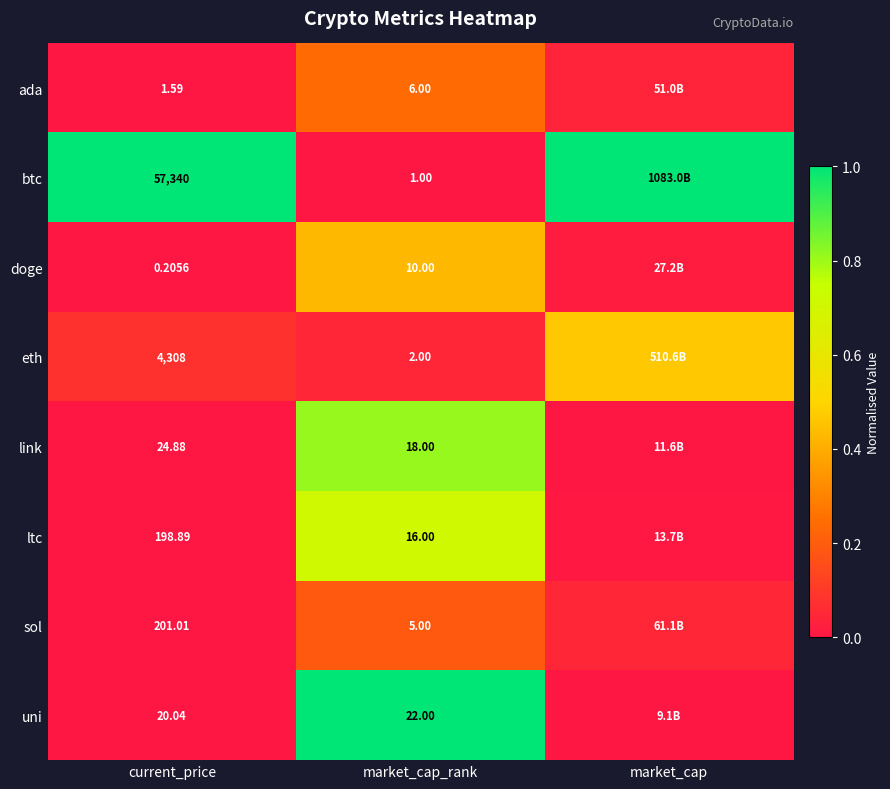

What is the spread (max minus min) of values at market_cap?

1.0